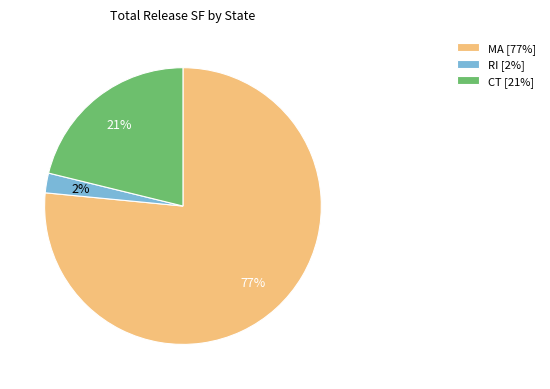

To the nearest percent, what percentage of the pie is RI?

2%